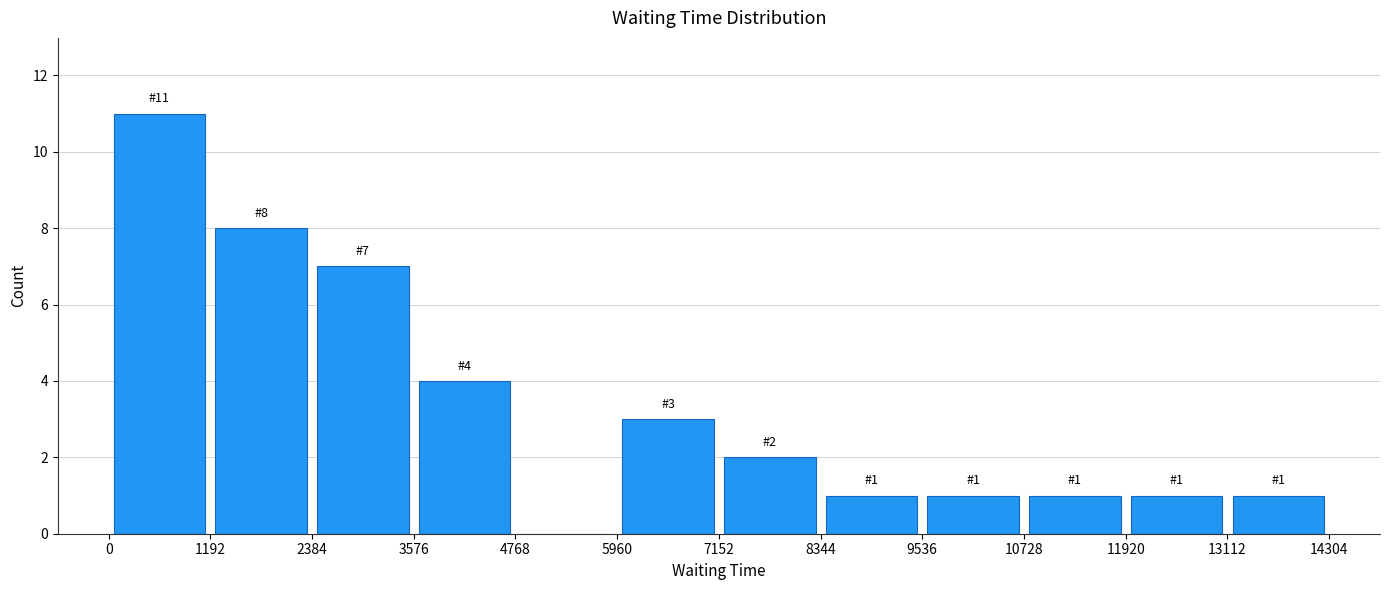

Which range on the x-axis has the tallest bar?

0 to 1192